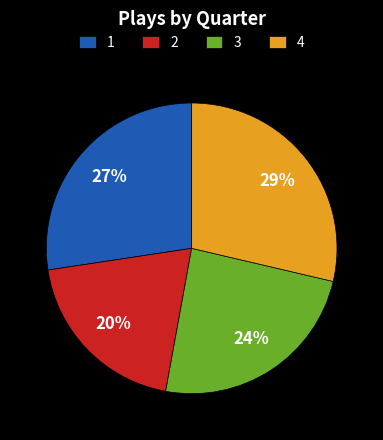

Do 1 and 2 together represent more than half of the pie?

No